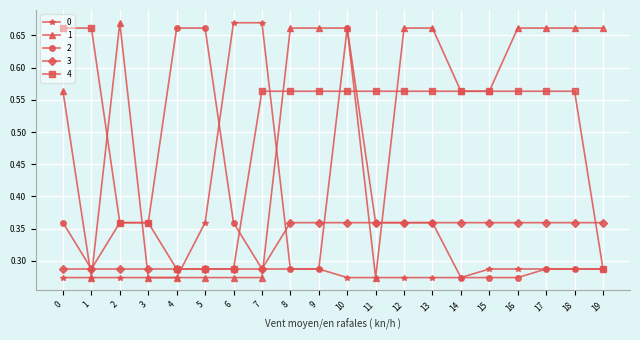

What is the difference between the second highest and minimum values in the 3 series?

0.1